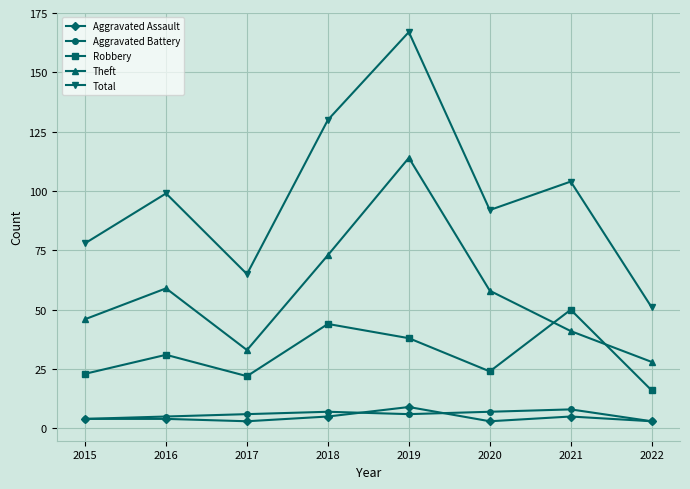

Reading right to left, extract all data points from this chart.

Aggravated Assault: 3	5	3	9	5	3	4	4
Aggravated Battery: 3	8	7	6	7	6	5	4
Robbery: 16	50	24	38	44	22	31	23
Theft: 28	41	58	114	73	33	59	46
Total: 51	104	92	167	130	65	99	78